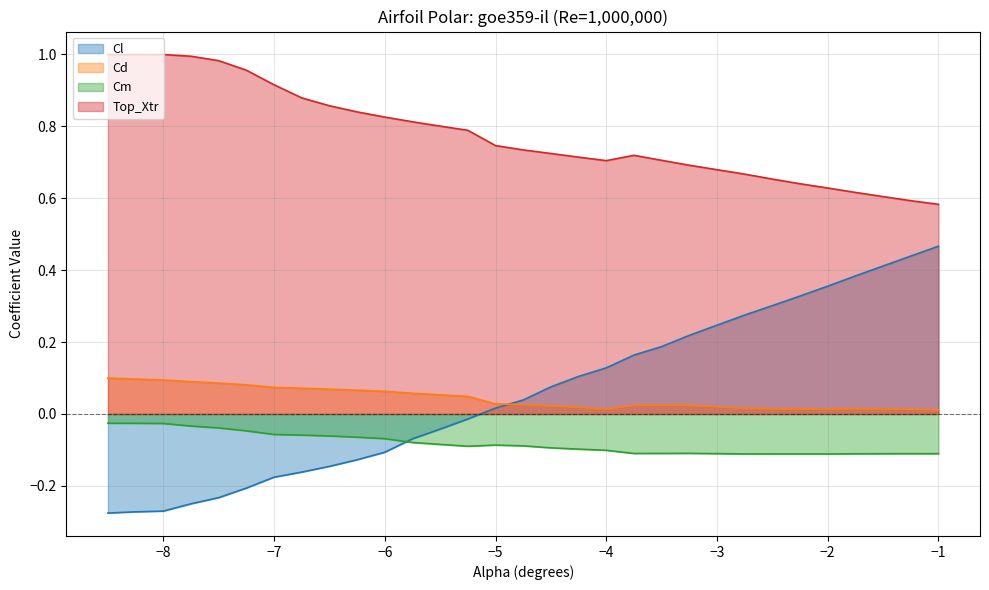

Which series has the largest total across all categories?

Top_Xtr